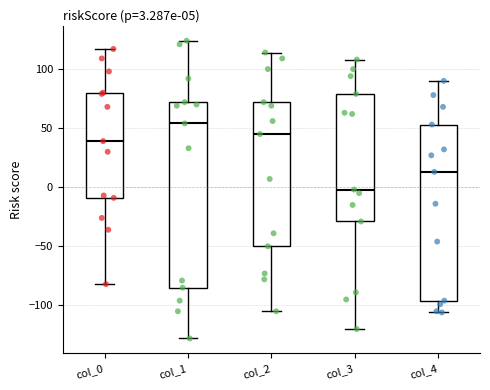

Comparing the boxes themselves (not the whiskers), which one is the tallest?

col_1